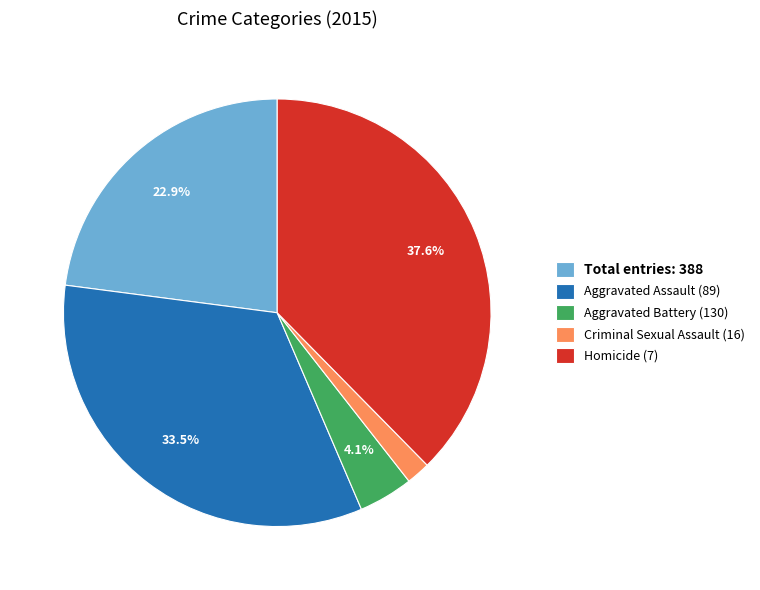

What is the largest slice in the pie chart?

Homicide (7)